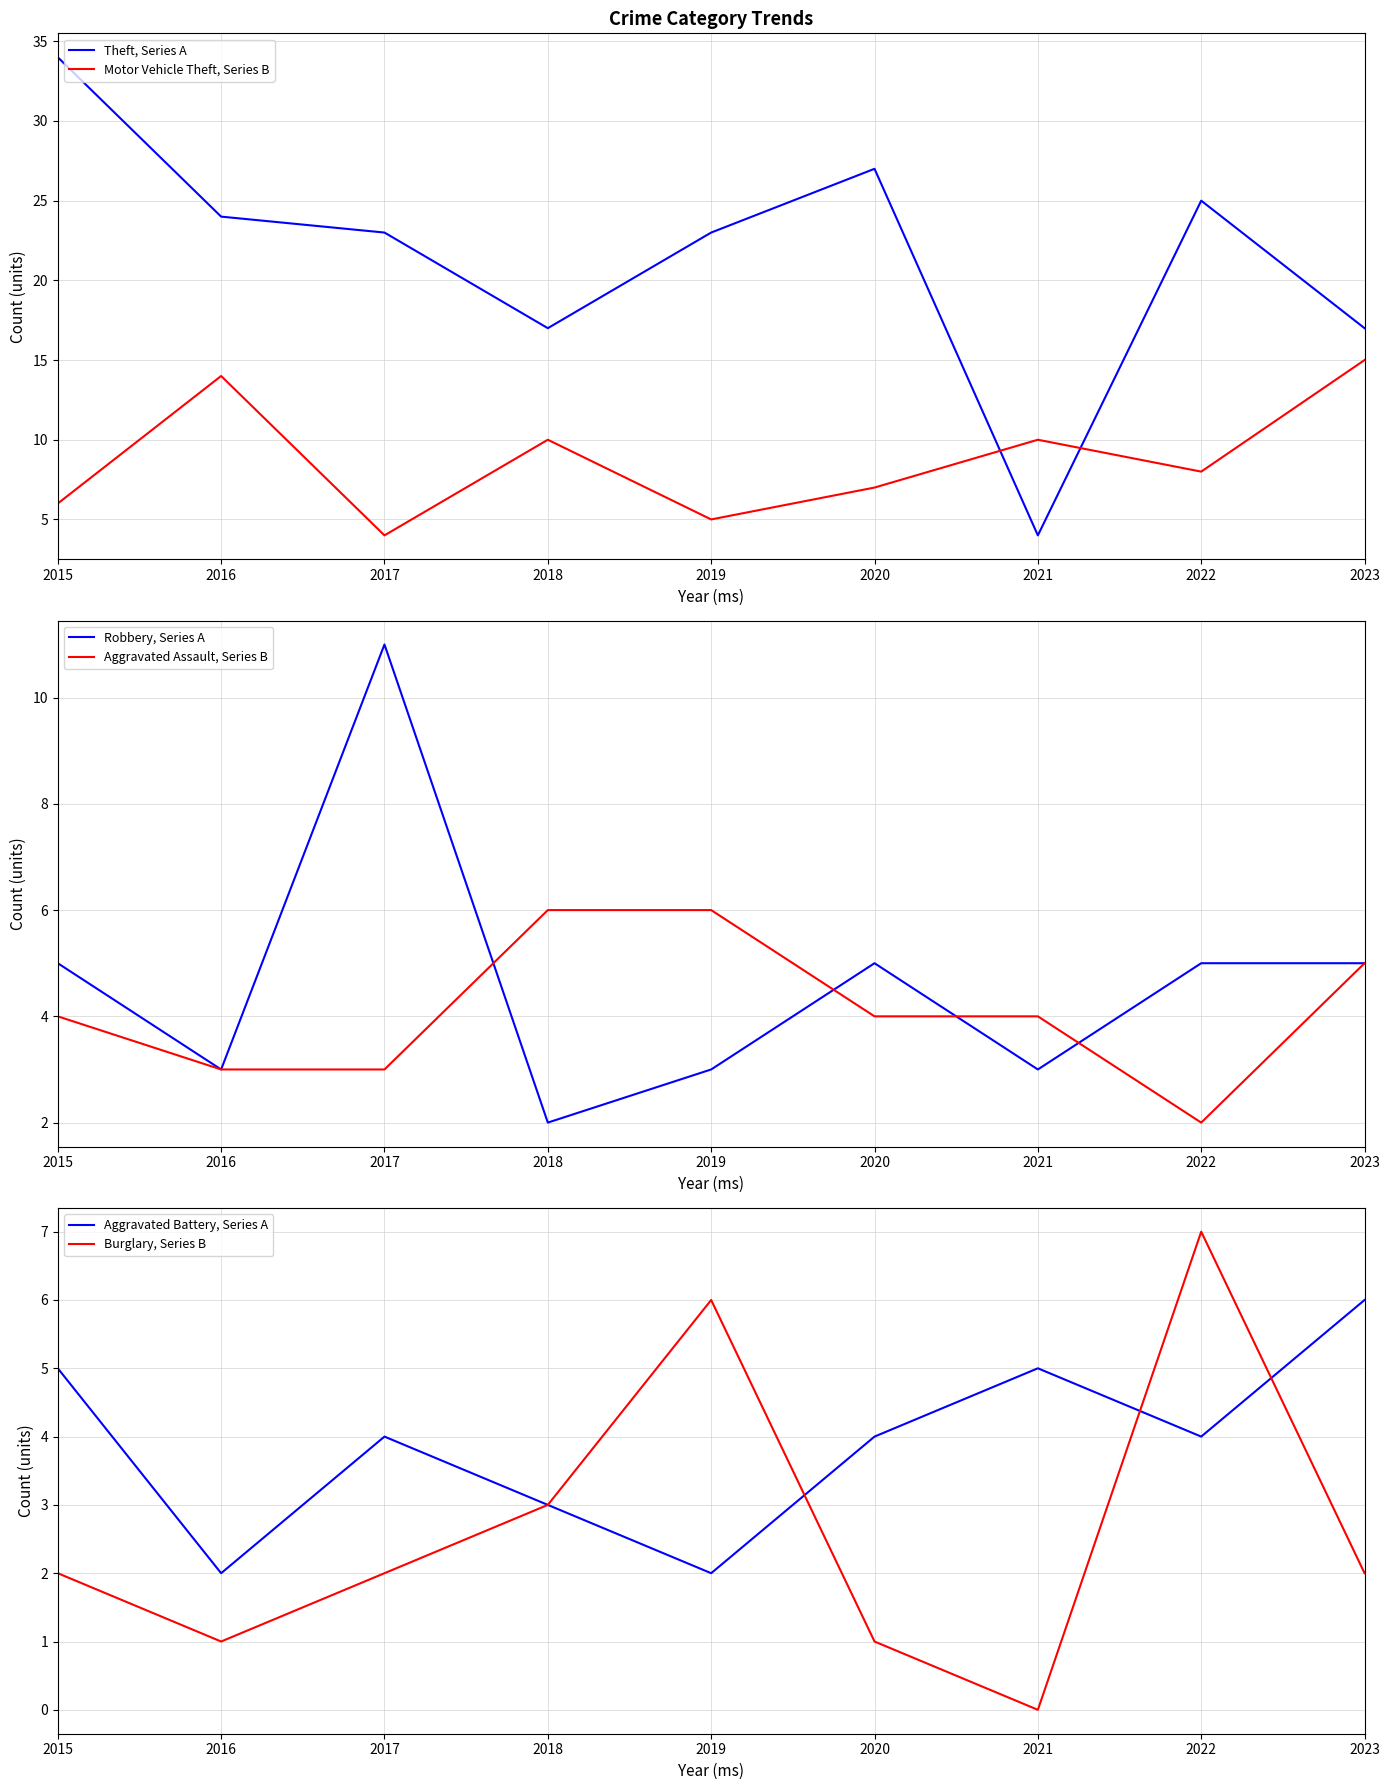

Is it true that Theft, Series A equals 23 at 2017?

True